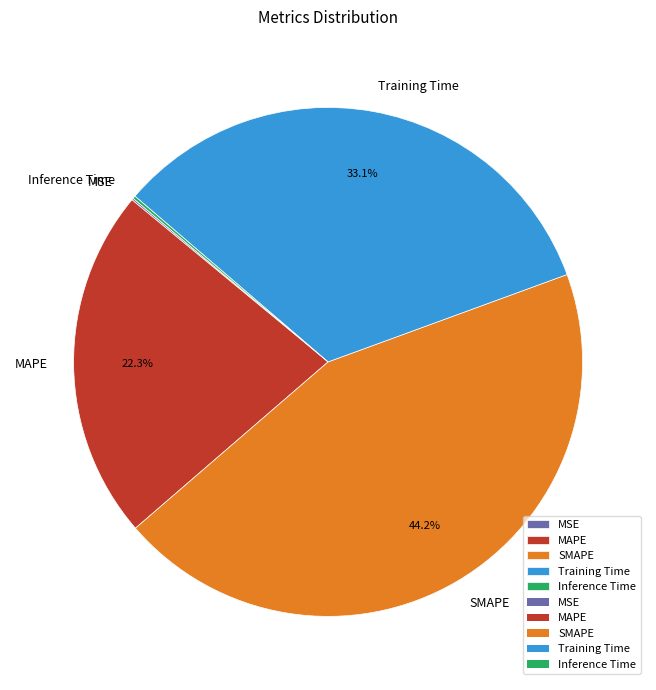

Which has a higher value, SMAPE or Training Time?

SMAPE